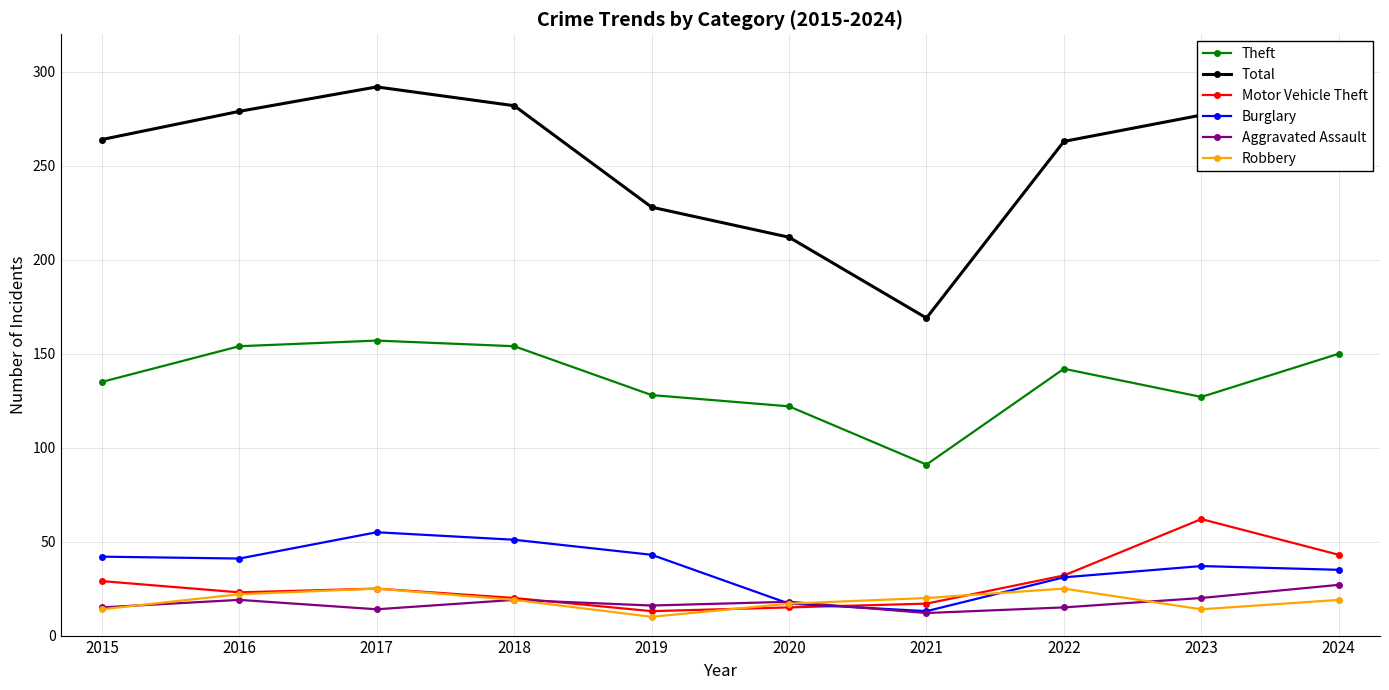

At which label does Motor Vehicle Theft reach its peak?

2023